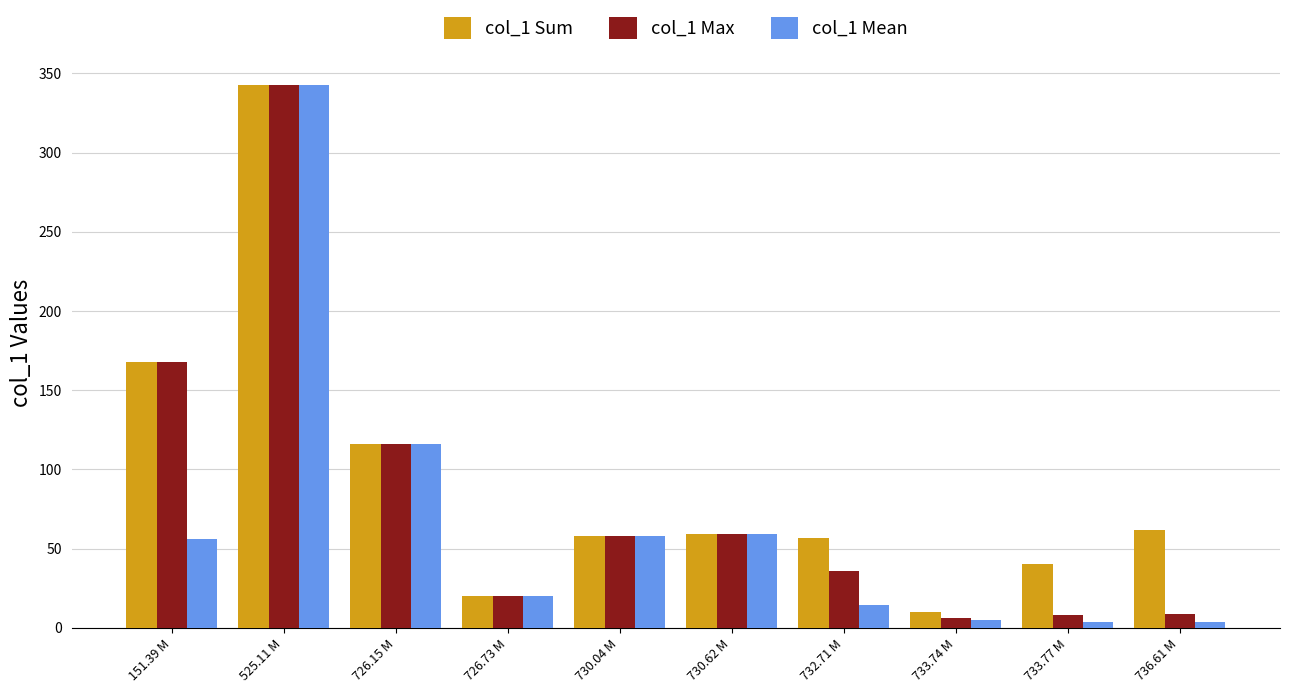

How many bars are there in total?

30